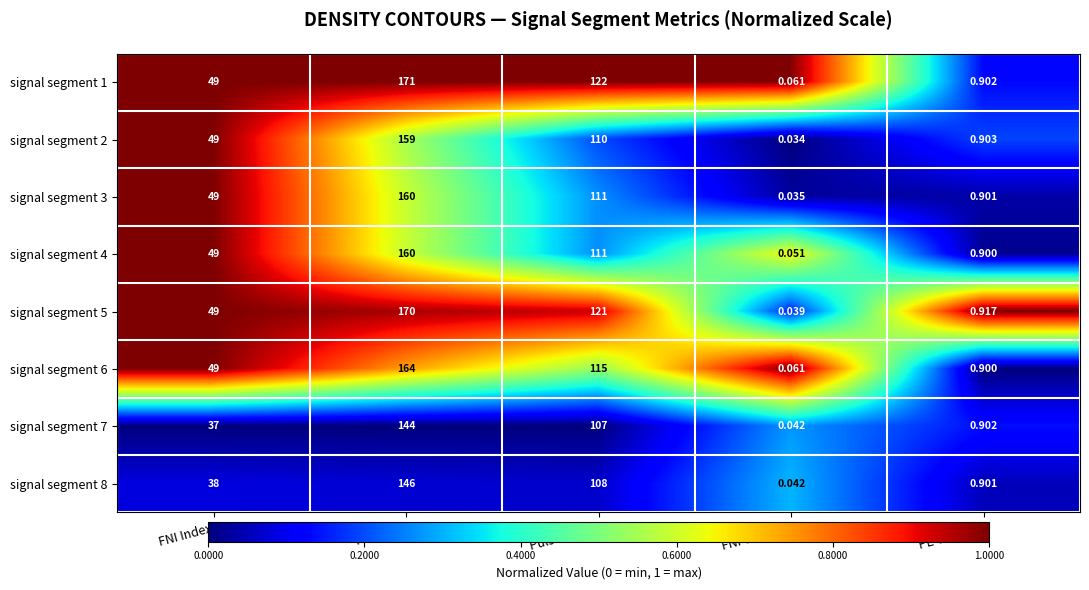

List the labels in order of signal segment 3 value, largest first.

PE Index, Pulse Width, FNI Index, PE Cum Val, FNI Cum Val